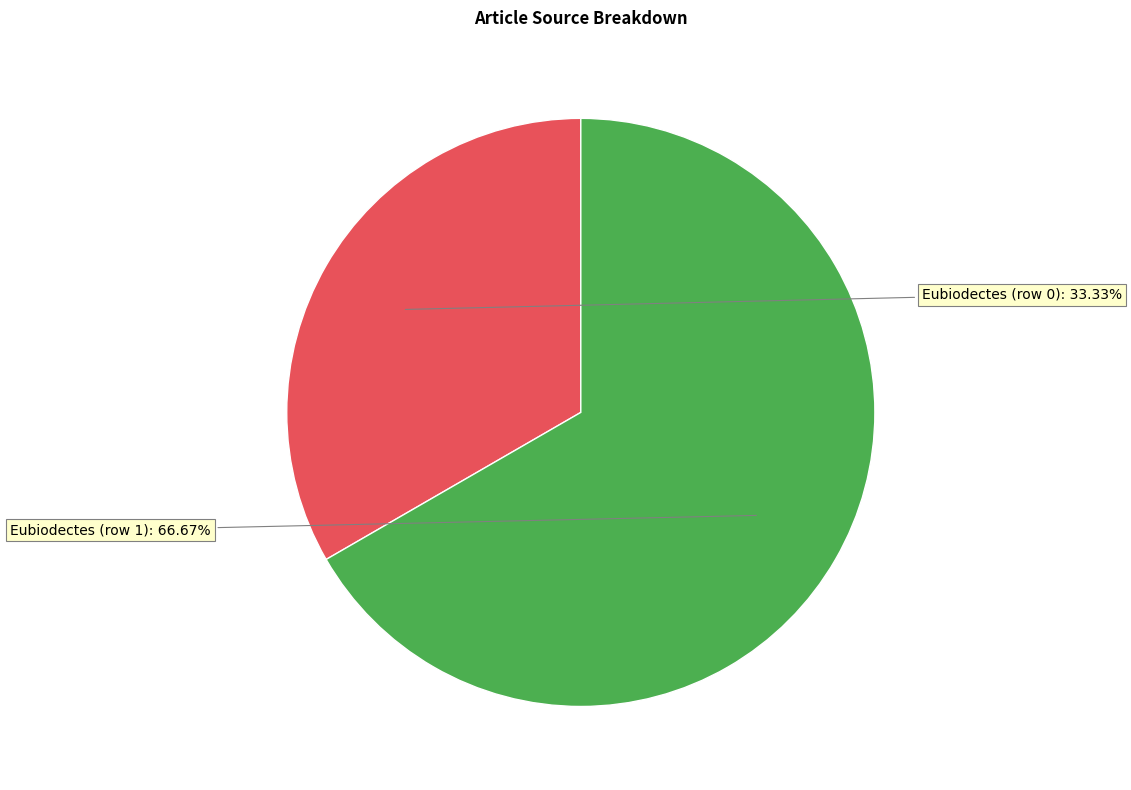

Do Eubiodectes (row 1) and Eubiodectes (row 0) together represent more than half of the pie?

Yes